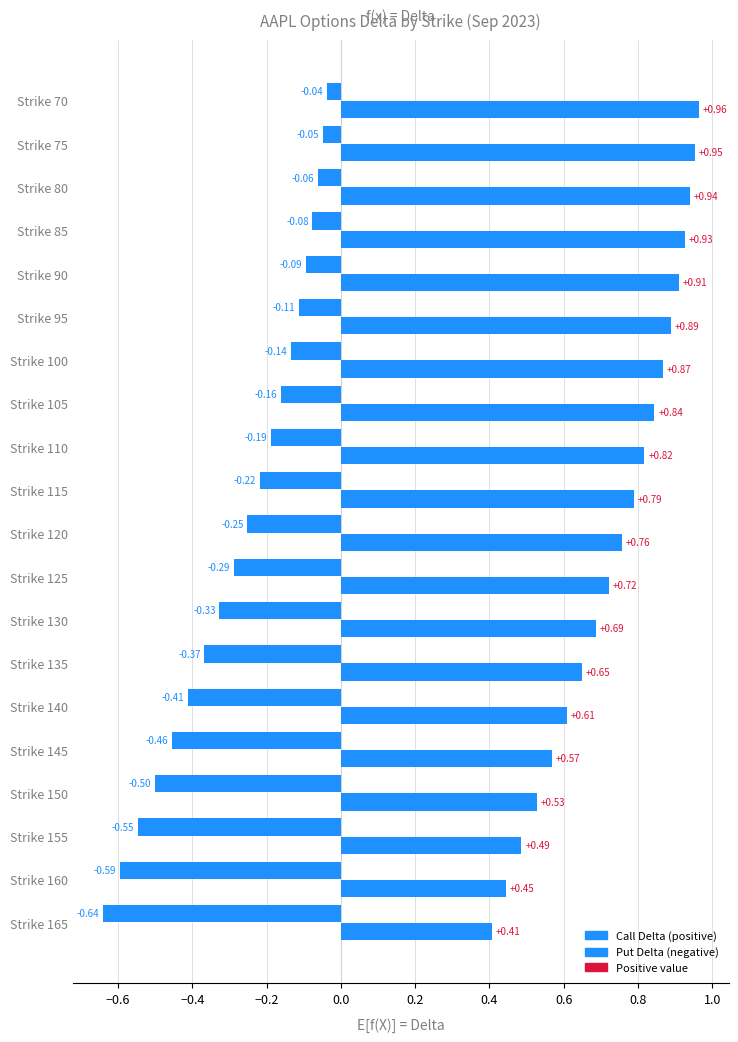

How many series are shown in this chart?

2